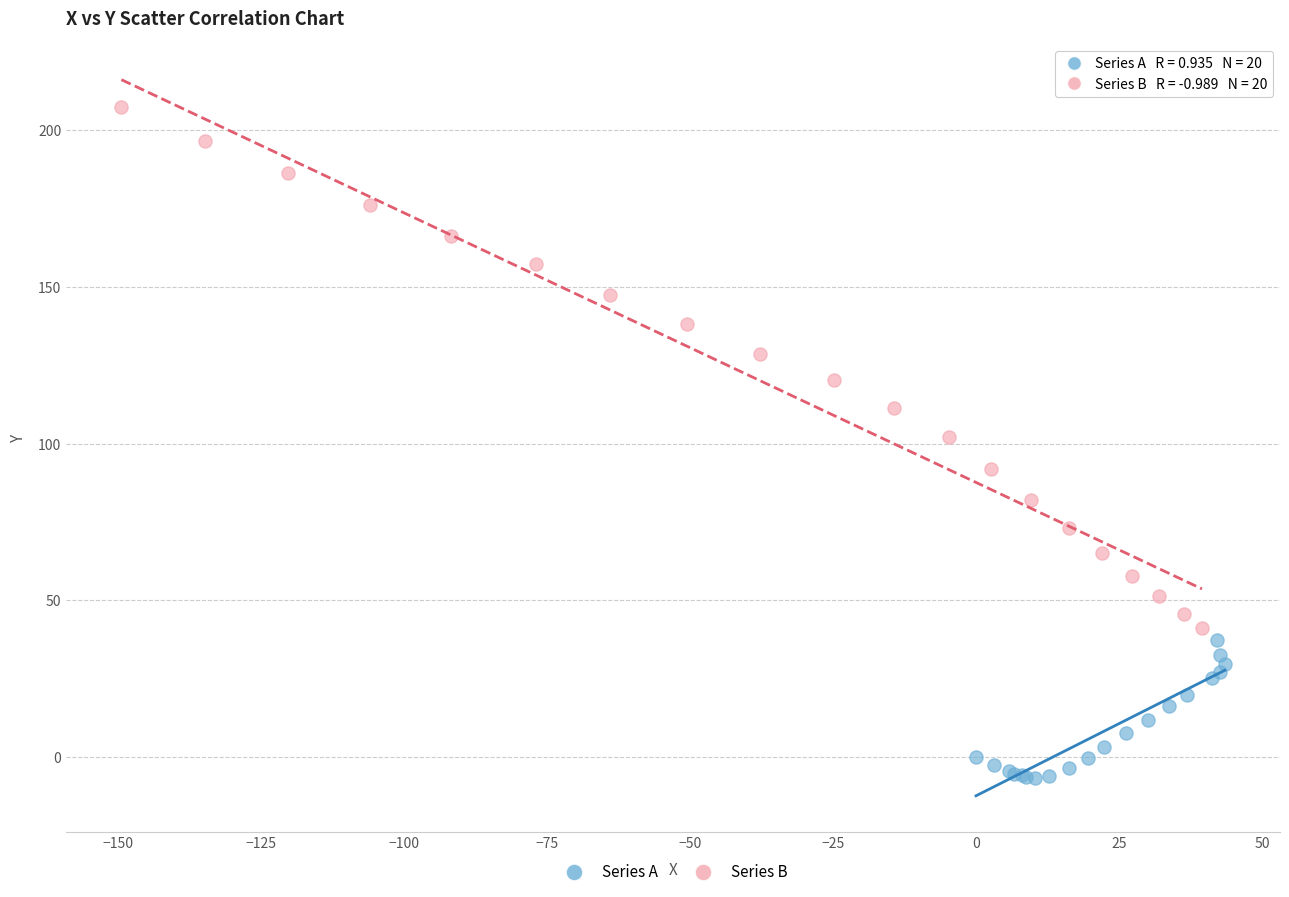

Which series reaches the maximum Y coordinate?

Series B